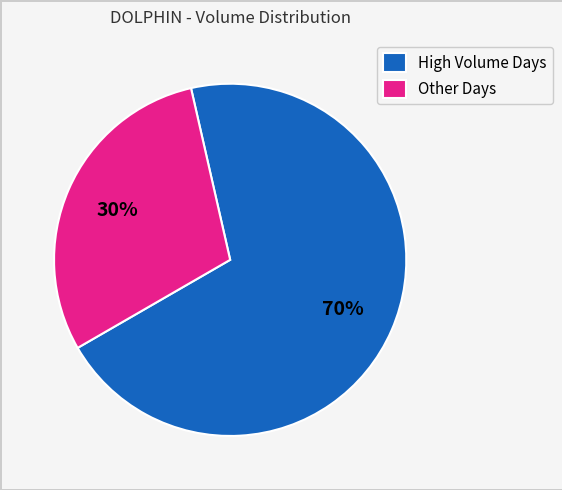

What percentage is the Other Days slice, to the nearest percent?

30%